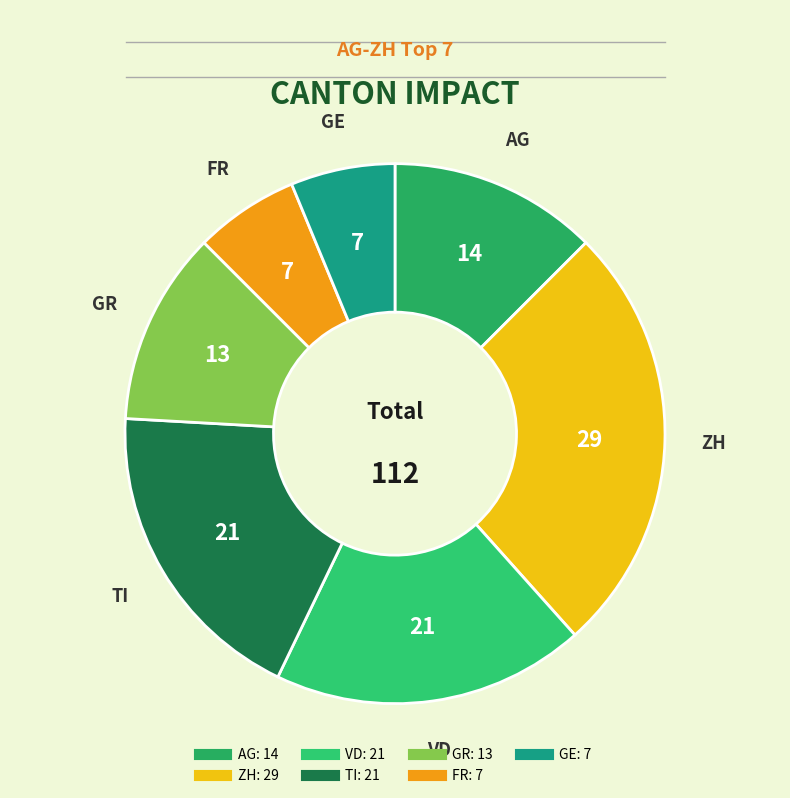

Do AG and TI together represent more than half of the pie?

No